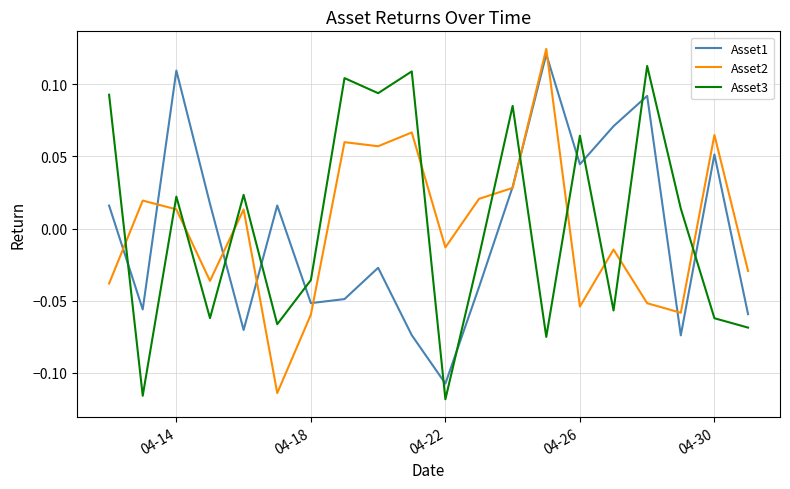

Is this an area chart (filled region under the line)?

No